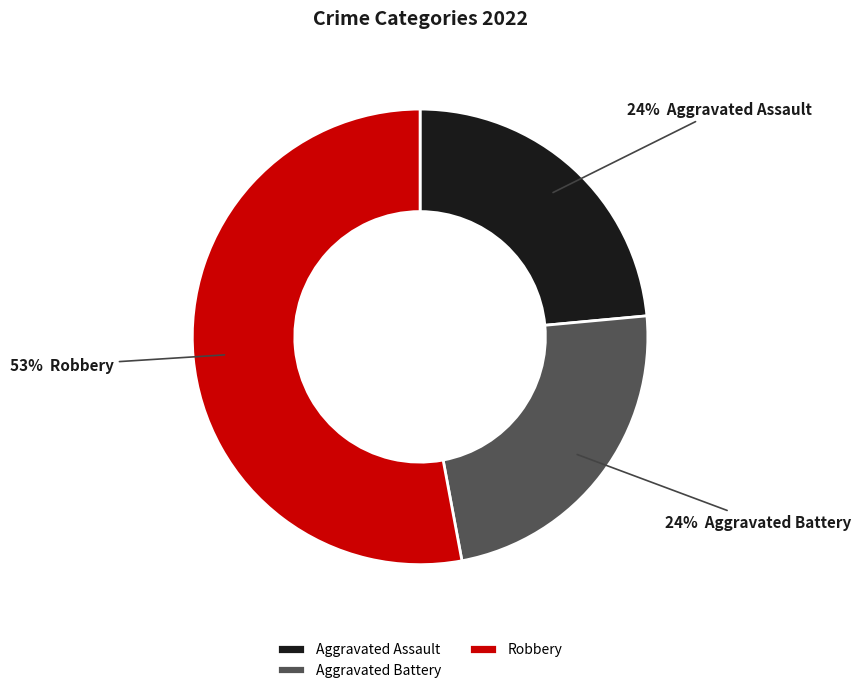

Which category has the biggest portion of the pie?

Robbery